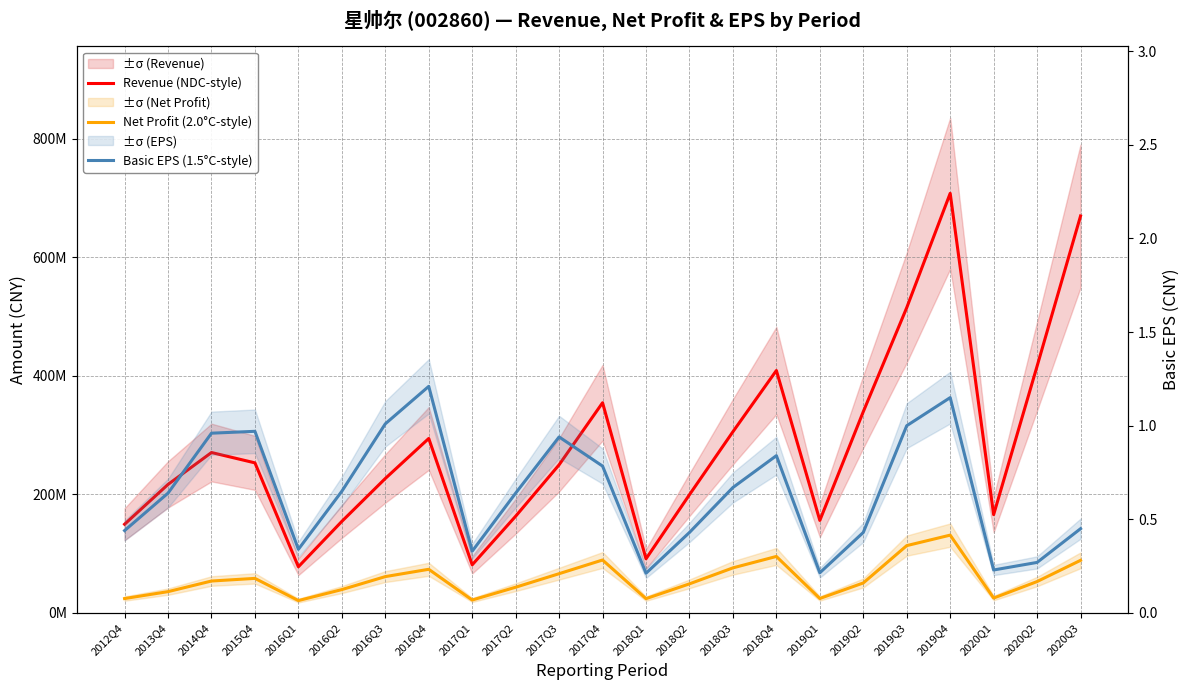

What is the difference between the Revenue (NDC-style) values at 2017Q4 and 2014Q4?

84006719.4